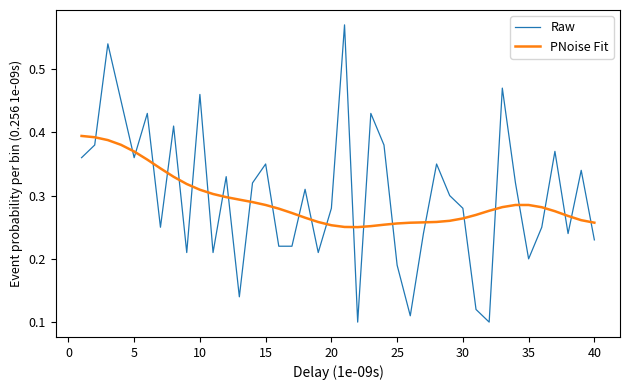

Which series has the largest total across all categories?

Raw